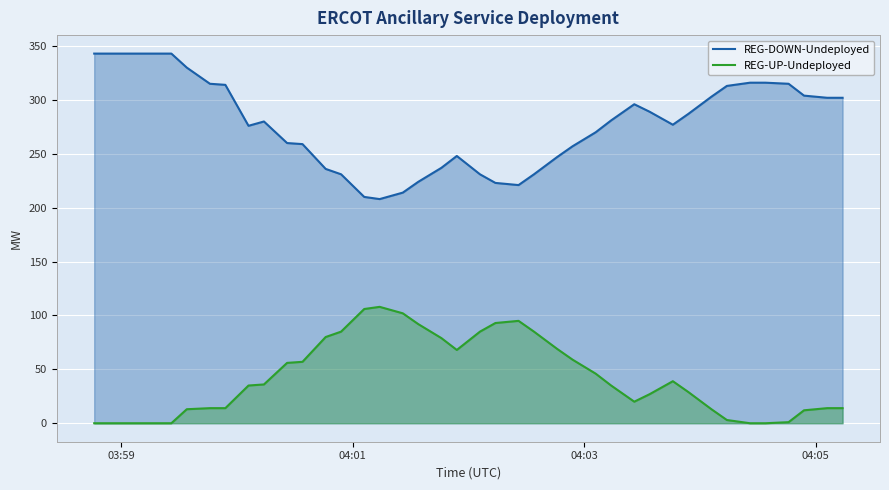

Which series has the widest spread of values?

REG-DOWN-Undeployed